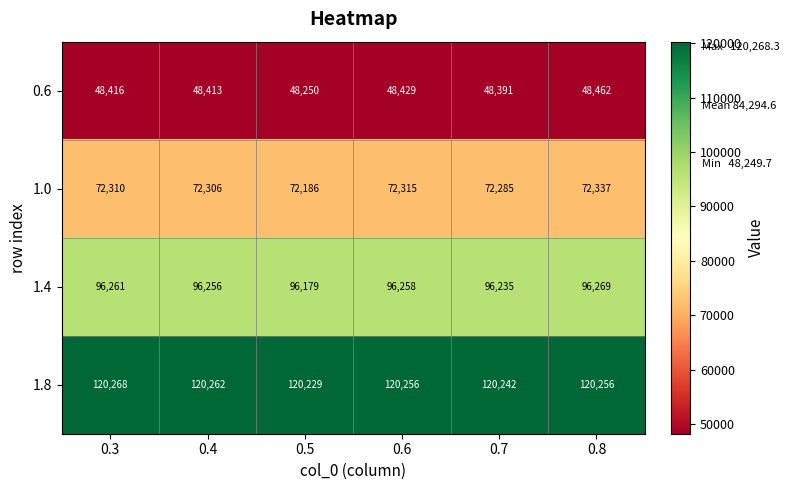

How many data points in 0.6 are less than 48416?

3